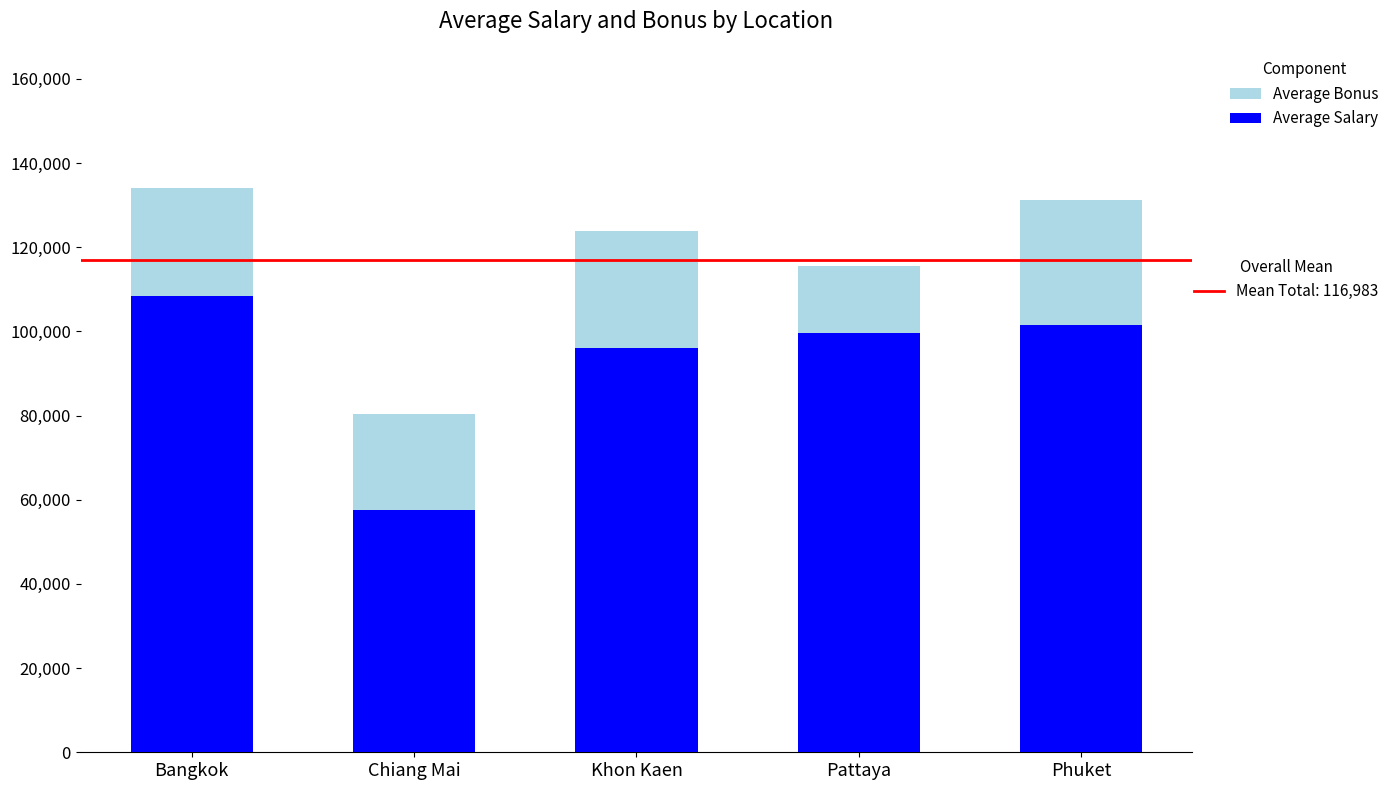

What is the total value across all series at Pattaya?

115471